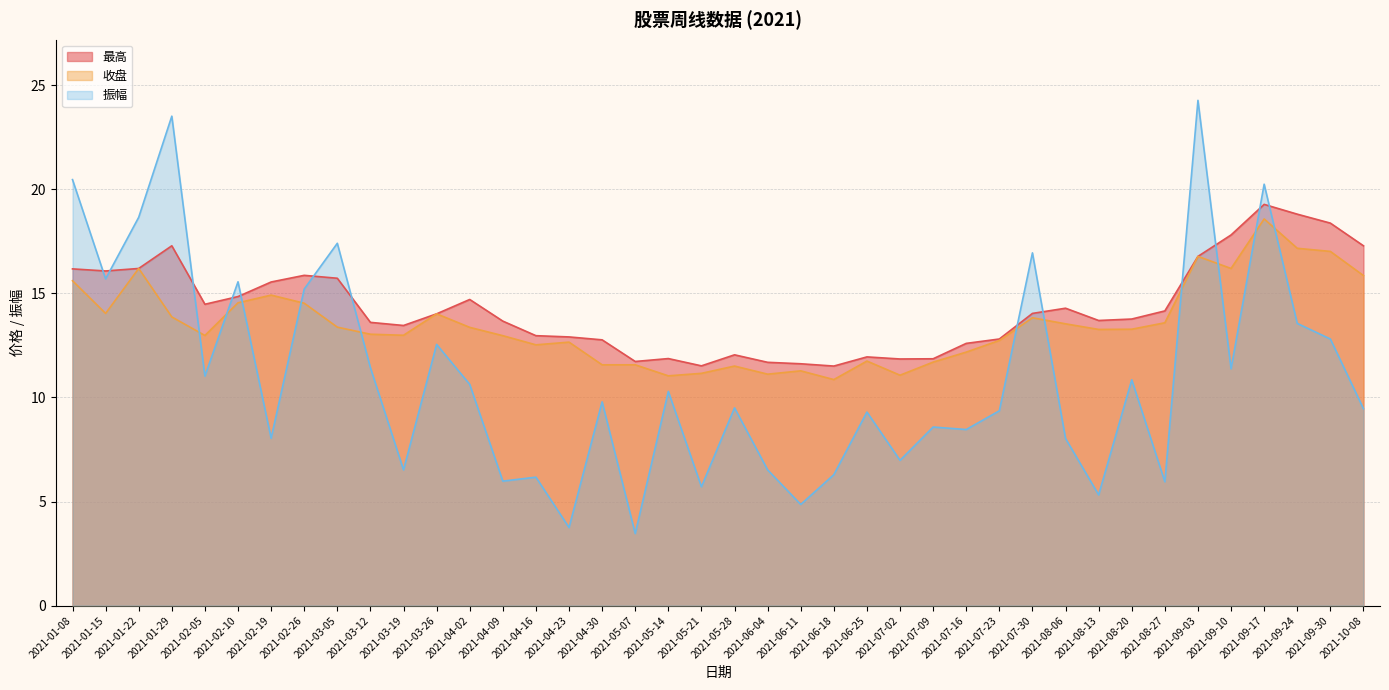

Where do 收盘 and 振幅 first cross each other?

2021-01-29 and 2021-02-05